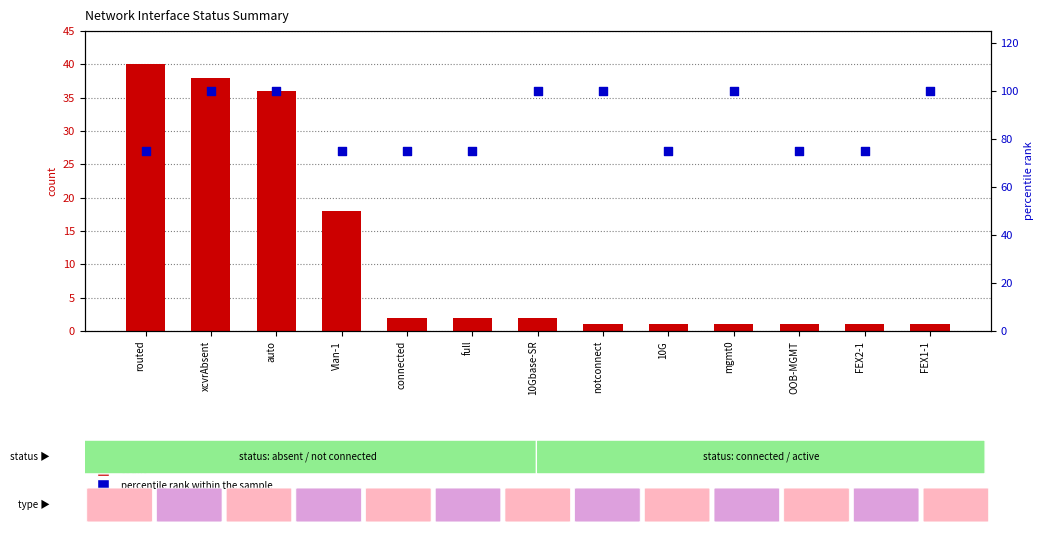

Is the value of percentile rank within the sample at auto greater than the value of count at mgmt0?

Yes